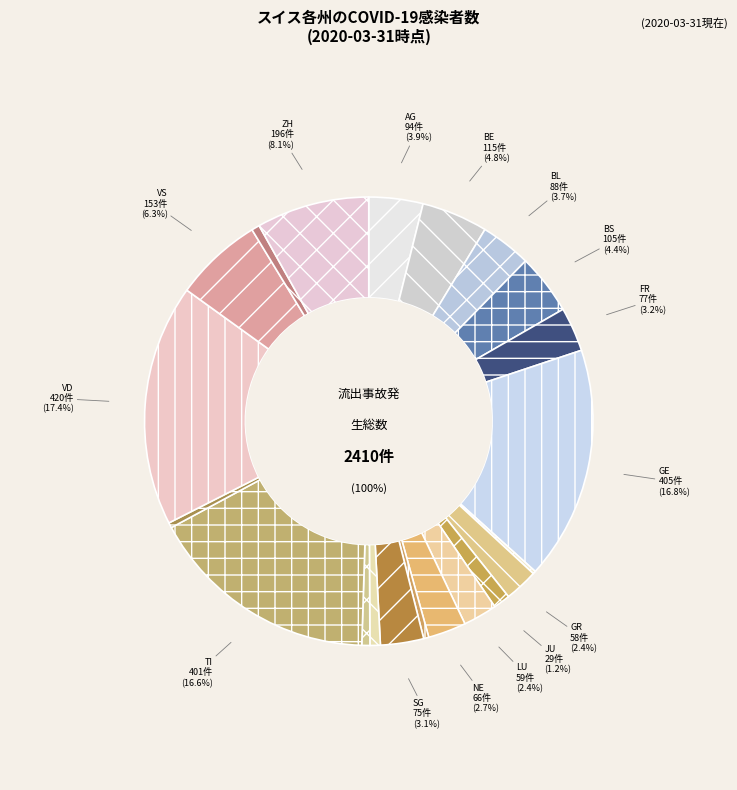

To the nearest percent, what percentage of the pie is TI?

17%